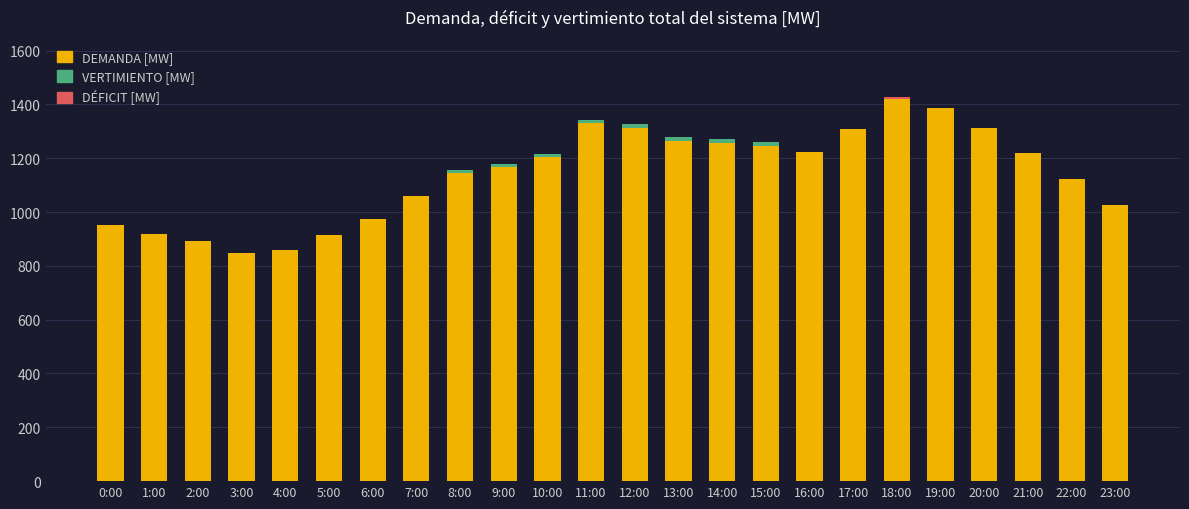

Between 10:00 and 0:00, which is larger?

10:00